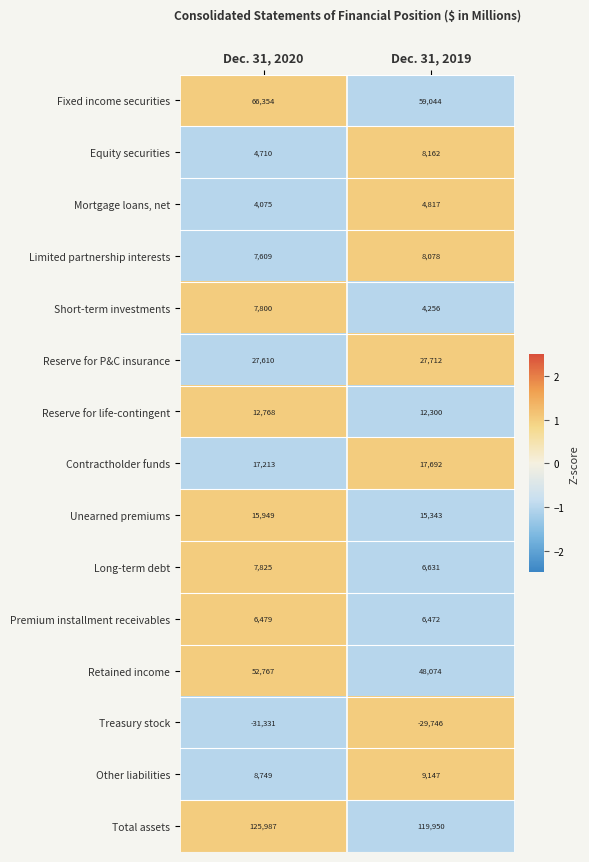

What is the approximate value of Reserve for life-contingent at Dec. 31, 2020?

12768